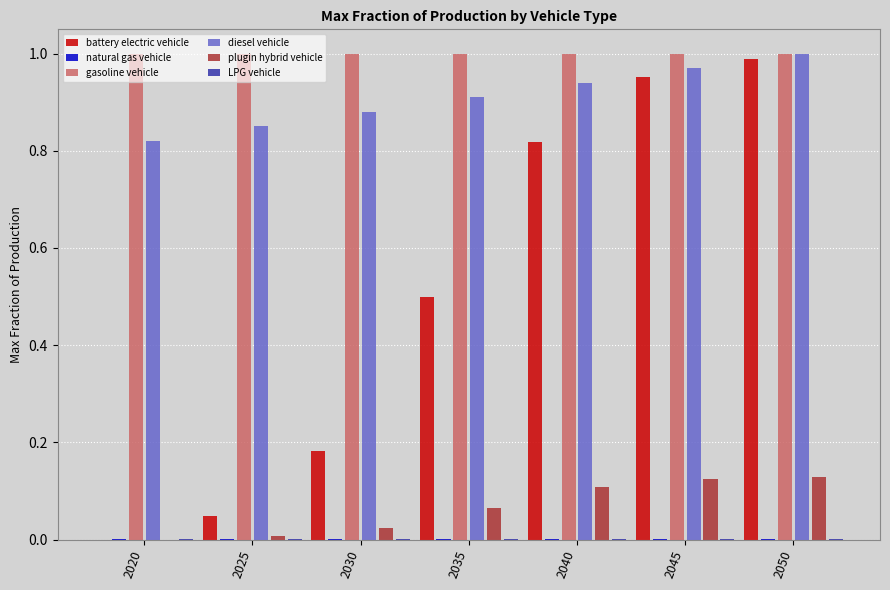

Does the chart contain stacked bars?

No